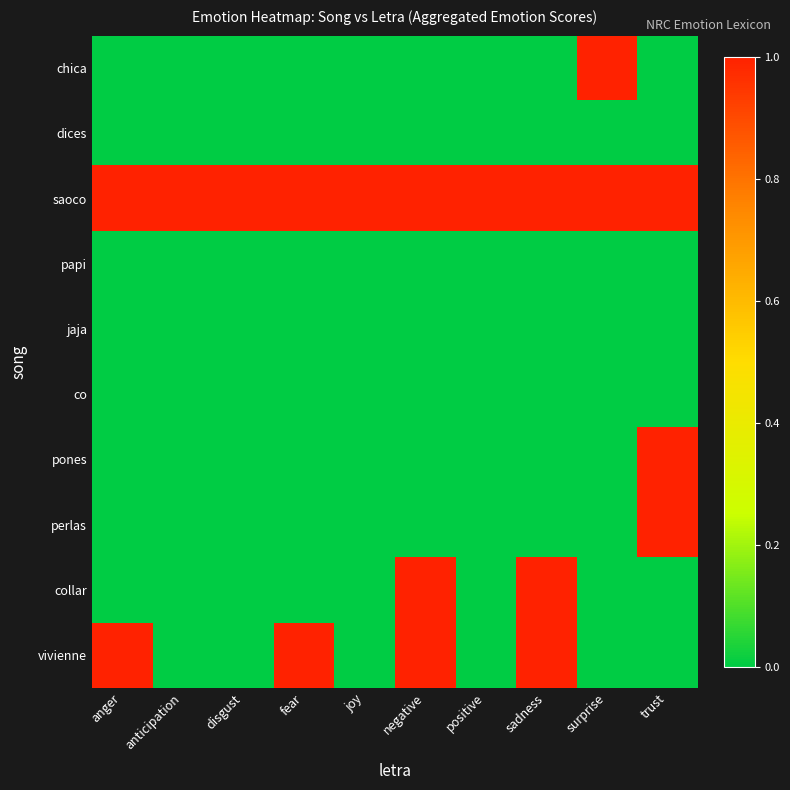

Rank the series by their maximum value, from highest to lowest.

chica, saoco, pones, perlas, collar, vivienne, dices, papi, jaja, co